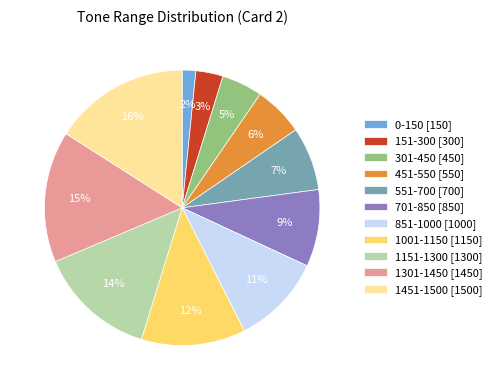

What is the smallest slice in the pie chart?

0-150